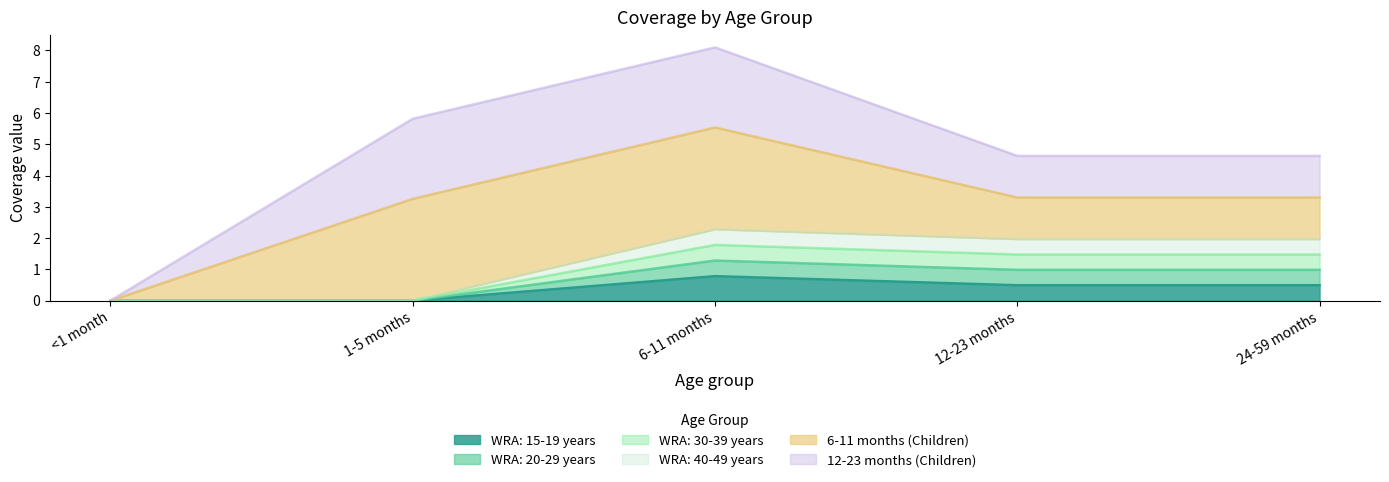

What value does the WRA: 30-39 years series have at 6-11 months?

1.8